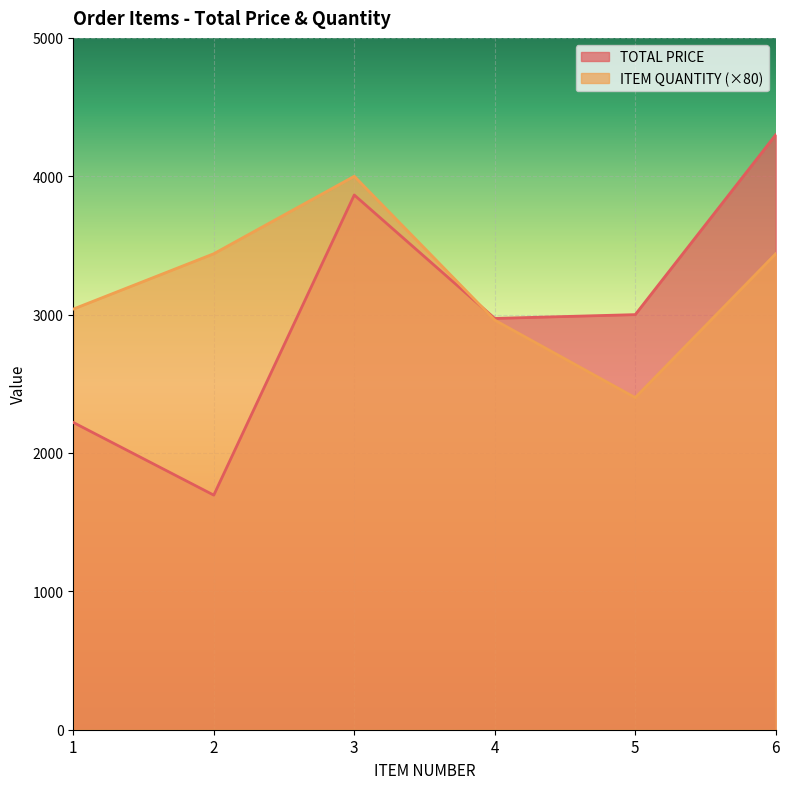

How many lines are shown in the chart?

2